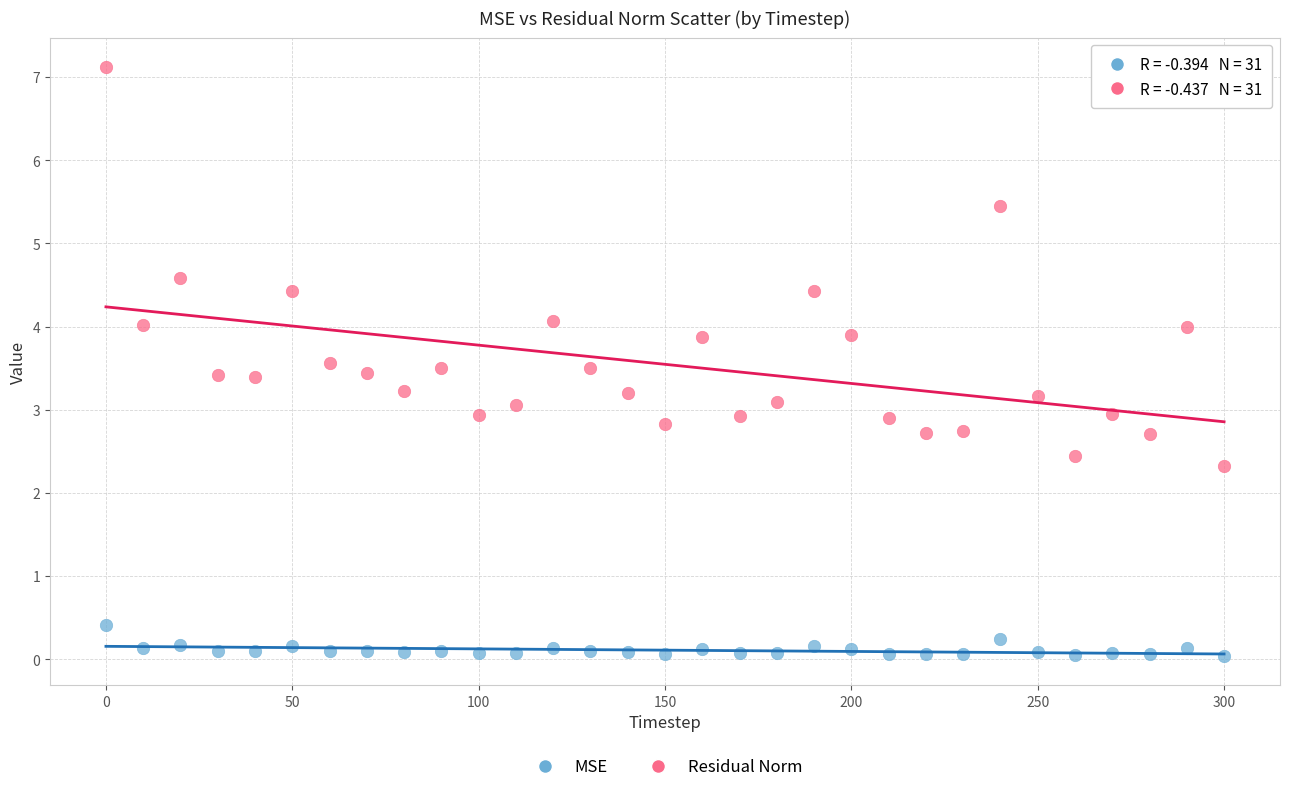

Which series reaches the minimum Y coordinate?

MSE